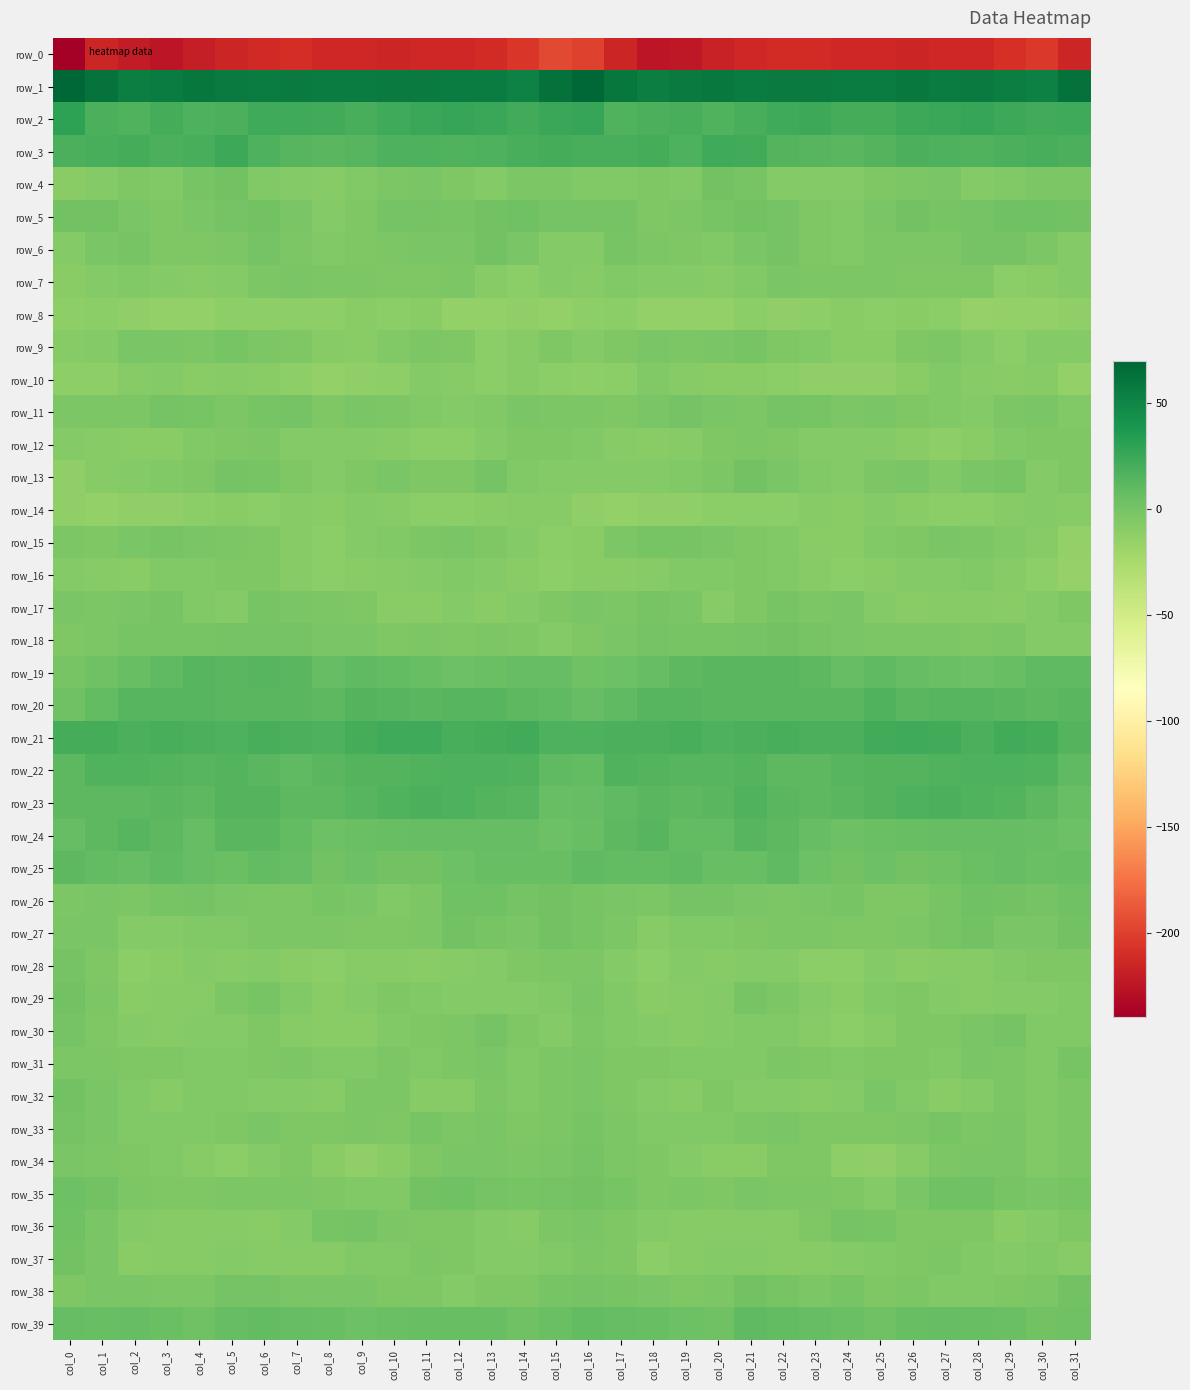

Reading right to left, what are all the values shown in this chart?

row_0: -215.2	-203.6	-208.5	-213.8	-213.4	-214.6	-214.3	-214.3	-210.9	-210.8	-214.1	-217.9	-223.2	-224.1	-215.5	-199.6	-195.5	-204.8	-211.3	-213.9	-213.8	-214.7	-213.8	-213.9	-209.6	-212.5	-214.8	-220.1	-224.5	-221.5	-214.9	-239.8
row_1: 63.4	53.5	54.5	56.9	56.1	58.4	55.8	56.0	56.6	56.7	56.0	58.8	57.5	54.6	59.1	68.7	63.2	52.4	56.5	55.7	57.6	57.1	56.1	55.7	57.0	56.3	56.8	59.2	56.0	55.0	61.9	69.8
row_2: 23.5	21.6	24.3	27.4	25.7	24.7	20.4	20.5	24.0	23.4	20.2	16.6	19.4	18.9	15.8	26.4	25.8	22.4	26.1	26.8	25.4	23.1	19.6	22.3	23.7	23.0	18.2	17.0	20.3	16.5	18.2	30.4
row_3: 18.7	20.1	18.0	16.4	17.1	18.1	15.1	11.8	14.0	15.1	22.7	22.8	17.6	20.6	19.9	20.1	21.4	19.9	17.3	16.3	17.7	17.4	13.4	12.4	14.0	17.4	24.5	20.1	18.1	20.8	19.3	18.6
row_4: -3.8	-2.9	-5.3	-6.4	-1.7	-3.8	-4.7	-7.3	-7.0	-7.2	-0.8	1.7	-5.2	-4.2	-5.2	-5.9	-3.0	-3.2	-6.5	-4.2	-2.1	-3.9	-5.7	-7.7	-7.3	-5.8	1.7	-0.7	-5.9	-4.1	-6.4	-9.2
row_5: 1.0	2.7	2.3	0.6	-0.7	1.6	-2.4	-6.1	-4.3	0.2	1.6	-1.2	-3.7	-4.1	0.6	0.5	0.9	2.8	2.1	-0.9	0.9	0.6	-4.1	-6.5	-2.4	1.0	0.8	-2.1	-4.5	-2.7	2.0	1.9
row_6: -7.2	-2.8	0.0	0.4	-3.5	-2.8	-3.4	-5.6	-4.5	-0.3	-1.5	-5.4	-4.6	-2.7	-1.2	-7.2	-7.2	-1.9	0.9	-1.7	-2.6	-3.1	-4.3	-5.8	-3.0	0.2	-3.6	-5.0	-4.3	-1.5	-2.3	-7.0
row_7: -7.2	-9.2	-10.5	-4.6	-4.1	-4.4	-3.1	-3.2	-2.9	-2.5	-5.2	-8.5	-7.1	-6.6	-6.2	-7.6	-7.4	-10.7	-8.5	-3.8	-4.3	-4.0	-3.0	-3.4	-2.4	-3.5	-6.6	-8.2	-6.7	-5.9	-7.0	-8.8
row_8: -13.5	-13.8	-14.1	-15.2	-10.8	-9.6	-10.4	-9.9	-11.9	-12.4	-11.0	-13.9	-14.5	-14.6	-11.0	-12.0	-13.7	-13.4	-14.7	-14.1	-9.4	-10.4	-9.3	-11.6	-11.8	-12.4	-11.3	-14.4	-14.8	-13.2	-11.1	-11.3
row_9: -7.4	-6.7	-10.8	-6.7	-3.1	-4.3	-8.9	-9.9	-5.5	-4.5	-0.6	-2.7	-3.5	-1.7	-5.0	-6.7	-4.6	-8.0	-10.2	-4.5	-3.4	-6.0	-9.6	-8.7	-4.8	-3.4	-0.4	-3.7	-2.5	-2.3	-7.0	-8.4
row_10: -13.6	-8.7	-9.9	-8.7	-6.3	-9.8	-13.6	-13.3	-12.8	-10.2	-9.0	-9.1	-8.0	-6.0	-11.1	-12.4	-10.2	-8.2	-10.1	-7.6	-6.8	-12.0	-13.1	-13.7	-12.0	-9.4	-8.7	-9.2	-6.4	-7.9	-12.1	-11.2
row_11: -5.3	-1.6	-3.9	-6.9	-6.0	-4.8	-2.0	-3.9	-1.2	0.2	-3.6	-1.8	0.7	-2.5	-4.1	-2.9	-3.2	-1.8	-5.4	-7.0	-5.3	-3.9	-1.9	-4.1	0.2	-1.3	-3.7	-0.4	-0.1	-3.6	-3.8	-2.8
row_12: -4.8	-4.1	-5.9	-8.9	-11.5	-9.1	-6.9	-6.6	-7.2	-4.4	-3.3	-4.8	-7.6	-9.8	-8.1	-5.8	-4.6	-4.8	-6.7	-10.4	-10.8	-8.1	-6.5	-7.3	-6.4	-3.4	-4.0	-5.5	-9.1	-8.9	-8.0	-7.0
row_13: -4.6	-6.7	-1.1	-2.0	-5.5	-2.1	-3.1	-6.7	-5.3	-2.4	1.1	-2.8	-5.8	-6.9	-7.3	-6.4	-7.0	-5.8	0.3	-4.7	-4.1	-1.5	-4.8	-7.0	-4.0	-0.9	0.5	-4.8	-6.1	-6.8	-8.5	-12.5
row_14: -7.6	-7.3	-8.4	-10.8	-10.8	-9.2	-6.5	-9.1	-8.0	-10.2	-10.3	-10.2	-12.6	-13.1	-13.7	-12.8	-8.3	-7.7	-9.6	-11.0	-10.5	-7.7	-7.0	-9.4	-8.5	-10.7	-9.5	-11.0	-13.3	-12.7	-14.3	-13.4
row_15: -14.7	-8.4	-5.6	-3.0	-2.3	-4.8	-5.9	-10.0	-9.0	-5.7	-4.1	-2.7	-0.4	-1.2	-3.8	-9.9	-11.1	-6.8	-4.7	-1.9	-3.4	-5.2	-7.2	-10.5	-7.8	-4.9	-3.1	-1.8	-0.6	-1.8	-4.3	-3.7
row_16: -15.1	-11.4	-8.3	-5.8	-6.4	-7.3	-9.3	-10.3	-8.6	-5.9	-4.7	-5.8	-5.2	-8.4	-9.3	-9.7	-12.1	-9.9	-7.0	-5.6	-7.0	-8.2	-9.6	-10.3	-7.6	-5.1	-4.5	-6.0	-5.5	-9.7	-8.5	-6.7
row_17: -4.7	-6.5	-8.8	-7.8	-8.0	-9.8	-6.6	-2.7	-3.5	-0.3	-5.0	-7.6	-2.5	-1.2	-3.1	-2.1	-4.7	-7.0	-9.4	-6.9	-9.2	-9.2	-4.4	-3.6	-2.1	-1.3	-6.9	-6.0	-1.0	-2.0	-3.3	-2.0
row_18: -7.0	-6.6	-2.9	-4.2	-3.6	-3.8	-3.3	-2.3	-1.2	1.0	0.6	-1.2	-0.7	-0.1	-2.1	-4.0	-7.5	-5.1	-3.3	-4.3	-3.1	-4.0	-2.7	-2.4	-0.1	0.8	0.0	-1.2	-0.6	-0.4	-3.2	-5.0
row_19: 9.5	9.4	5.9	4.4	4.5	7.3	10.2	7.6	10.9	13.0	12.4	13.0	11.3	7.9	3.5	2.6	7.1	7.5	5.2	3.7	5.9	8.7	9.5	7.7	12.3	13.1	12.1	13.0	9.8	6.6	2.6	-1.2
row_20: 12.7	11.6	12.4	13.3	13.3	12.0	15.5	12.0	12.1	12.3	12.1	12.8	13.4	13.1	10.4	7.2	9.8	10.7	13.4	13.3	12.7	13.1	15.1	10.7	12.7	12.1	12.4	13.2	13.0	13.3	8.6	3.3
row_21: 15.4	21.2	21.8	18.9	22.1	23.8	22.2	18.2	18.5	19.9	18.5	16.8	20.0	17.9	18.8	17.1	17.3	21.8	20.7	19.6	23.1	23.6	20.6	17.8	18.7	19.8	17.7	17.9	19.8	17.9	20.4	21.3
row_22: 10.1	16.0	17.1	17.3	16.6	14.5	15.1	13.4	10.9	11.7	14.7	13.4	13.8	15.4	16.5	8.3	10.4	16.6	17.0	17.5	15.5	14.8	14.5	12.3	10.5	12.8	14.8	13.4	14.3	16.3	16.1	10.9
row_23: 6.1	11.6	14.3	16.2	17.9	17.1	14.3	12.3	11.3	12.6	16.2	11.8	11.8	11.9	9.4	7.2	6.6	13.1	14.5	17.4	18.0	16.0	13.5	11.6	11.2	14.5	15.0	11.1	12.4	10.6	10.7	11.1
row_24: 3.9	6.8	7.0	7.9	8.0	6.8	5.6	4.2	7.1	10.9	13.8	8.5	8.7	13.2	11.6	5.8	4.0	7.2	7.0	8.1	7.8	6.2	5.4	4.3	8.5	12.7	12.4	7.1	10.6	13.1	10.8	7.1
row_25: 6.7	5.2	7.2	5.5	2.4	1.3	3.4	1.5	4.4	9.4	6.3	6.4	10.1	8.8	8.4	10.2	6.4	6.1	6.7	4.2	1.7	1.8	3.7	1.0	7.0	9.0	5.3	7.9	10.0	8.1	9.3	10.9
row_26: 2.9	0.5	2.0	3.3	-1.3	-5.0	-4.2	-0.7	-1.8	-3.7	-2.2	0.1	-0.1	-3.6	-1.9	-1.4	0.9	0.6	2.3	2.1	-3.1	-5.3	-2.5	-0.6	-3.3	-2.8	-1.5	0.6	-1.5	-3.5	-1.6	-3.6
row_27: 2.0	-2.0	-1.6	1.3	-1.2	-3.7	-4.5	-4.0	-2.8	-3.1	-4.4	-5.7	-5.7	-7.7	-3.5	-0.4	1.0	-2.5	-0.5	1.0	-2.8	-4.1	-4.5	-3.4	-3.0	-3.2	-5.2	-5.3	-6.8	-6.6	-2.4	-2.7
row_28: -5.1	-4.8	-6.1	-8.5	-7.8	-9.2	-7.1	-10.1	-10.3	-7.4	-7.0	-8.0	-7.3	-10.9	-6.7	-3.2	-3.7	-4.5	-7.5	-7.8	-9.0	-8.4	-7.9	-10.8	-9.4	-6.6	-8.0	-7.1	-8.9	-10.1	-4.7	0.0
row_29: -5.6	-6.7	-7.5	-7.6	-6.6	-5.1	-5.3	-10.0	-7.4	-3.0	-1.5	-7.3	-8.4	-9.9	-6.1	-2.5	-5.9	-7.1	-7.3	-7.4	-6.2	-4.5	-7.1	-9.9	-6.1	-1.0	-3.7	-8.3	-8.7	-9.7	-3.4	1.3
row_30: -5.2	-6.2	-0.3	-2.6	-4.5	-4.4	-8.2	-10.5	-8.2	-5.3	-6.1	-6.7	-7.6	-7.2	-6.3	-3.7	-6.4	-4.0	-0.3	-3.9	-4.2	-5.3	-9.8	-9.6	-7.6	-4.7	-6.6	-6.7	-8.0	-7.1	-4.6	0.6
row_31: -1.0	-5.4	-3.1	-2.0	-5.3	-4.3	-4.4	-5.9	-4.1	-3.0	-6.1	-5.4	-5.6	-4.4	-4.6	-2.2	-3.5	-5.2	-2.3	-3.2	-5.6	-3.5	-5.5	-5.4	-3.3	-4.2	-5.8	-5.6	-4.9	-5.0	-3.6	-3.1
row_32: -3.1	-5.6	-3.5	-6.5	-9.0	-6.1	-2.3	-7.3	-8.3	-7.0	-6.7	-4.9	-7.9	-6.6	-4.0	-1.7	-2.8	-5.4	-3.7	-8.1	-8.7	-3.7	-3.7	-8.8	-7.5	-7.3	-5.6	-5.6	-8.4	-5.6	-2.4	1.8
row_33: -3.7	-5.4	-2.1	-3.4	-1.3	-3.4	-3.9	-4.6	-4.6	-2.4	-2.9	-5.8	-5.9	-5.8	-3.8	-0.5	-2.9	-4.1	-2.6	-2.8	-1.5	-4.3	-3.9	-4.8	-4.4	-1.7	-4.2	-5.8	-6.1	-5.5	-2.0	0.3
row_34: -3.9	-5.2	-2.4	-2.0	-3.4	-7.7	-12.6	-11.7	-5.0	-4.7	-9.8	-9.3	-6.8	-4.8	-3.9	-0.1	-2.6	-3.7	-2.2	-2.1	-4.9	-9.8	-13.0	-9.4	-4.0	-6.6	-10.2	-8.4	-5.8	-4.7	-2.8	-2.3
row_35: -0.8	-1.7	-0.7	2.8	2.6	-2.7	-6.9	-4.6	-3.3	-3.5	-2.4	-4.3	-3.9	-4.2	-0.8	1.8	0.4	-1.3	0.4	3.1	1.2	-5.2	-6.2	-4.0	-3.5	-3.1	-2.8	-4.4	-4.2	-3.4	1.2	4.2
row_36: -4.0	-6.7	-8.8	-4.5	-4.8	-4.0	-0.9	0.1	-4.8	-8.5	-8.4	-8.2	-8.3	-7.5	-4.0	-1.8	-3.8	-8.2	-7.3	-4.5	-4.8	-3.0	0.0	-1.5	-6.6	-8.9	-8.1	-8.3	-8.1	-6.6	-2.5	2.9
row_37: -7.6	-5.8	-6.6	-5.7	-3.9	-5.1	-6.0	-7.3	-8.0	-8.5	-6.9	-7.5	-7.8	-10.5	-4.9	-3.5	-5.3	-6.4	-6.5	-5.0	-3.5	-6.1	-6.1	-8.2	-8.0	-8.4	-6.5	-7.9	-8.5	-9.6	-2.7	1.0
row_38: 1.5	-3.4	-4.9	-5.9	-5.5	-3.9	-4.5	-1.2	-2.9	-1.0	1.1	-2.8	-4.0	-2.3	-1.1	0.5	-0.4	-4.6	-4.8	-6.5	-4.2	-4.9	-2.6	-2.0	-2.6	0.2	-0.0	-3.9	-3.3	-1.8	-2.0	-4.0
row_39: 3.2	2.0	5.5	6.7	7.0	6.0	3.2	4.8	7.9	8.2	9.5	3.3	3.4	6.7	7.8	9.0	4.8	2.8	6.7	6.8	6.9	4.9	3.5	6.0	7.9	9.3	7.3	2.4	4.7	7.4	6.9	7.1